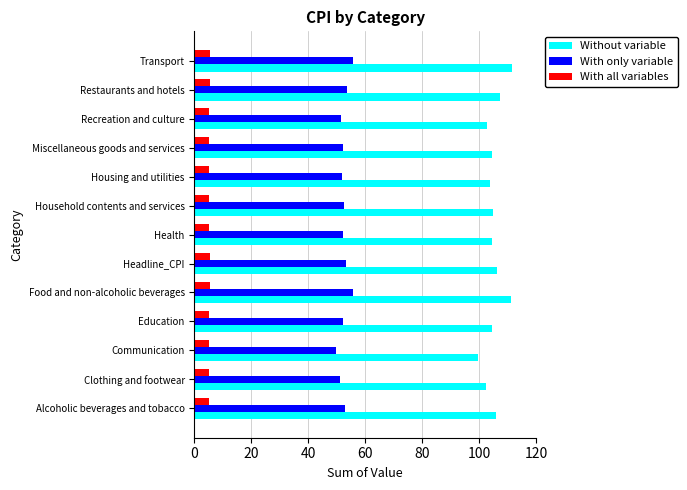

What are all the series names shown in the legend?

Without variable, With only variable, With all variables